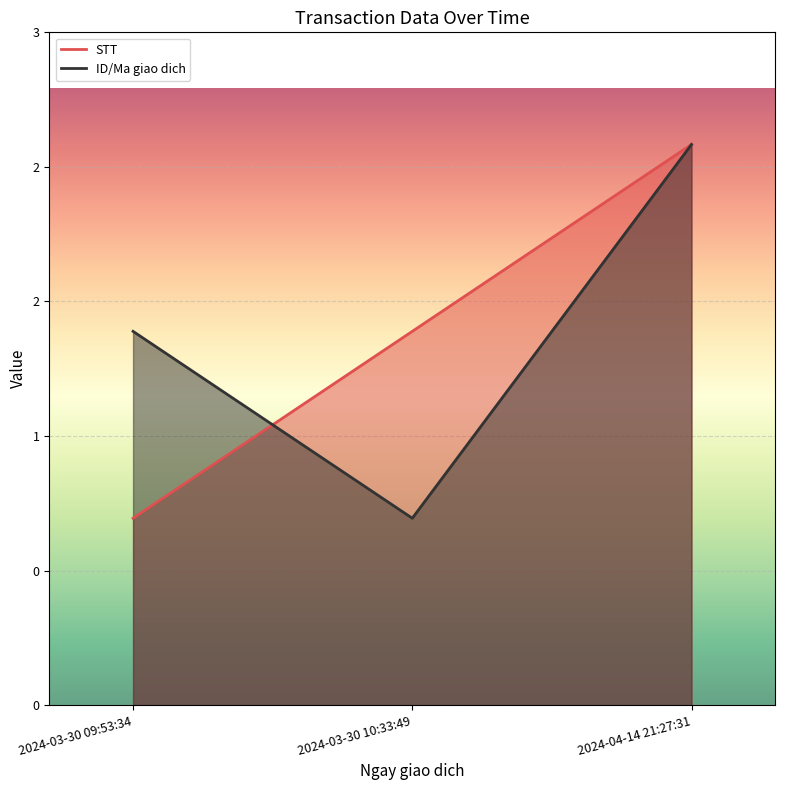

The ID/Ma giao dich series shows 4 at 2024-03-30 09:53:34. True or false?

False